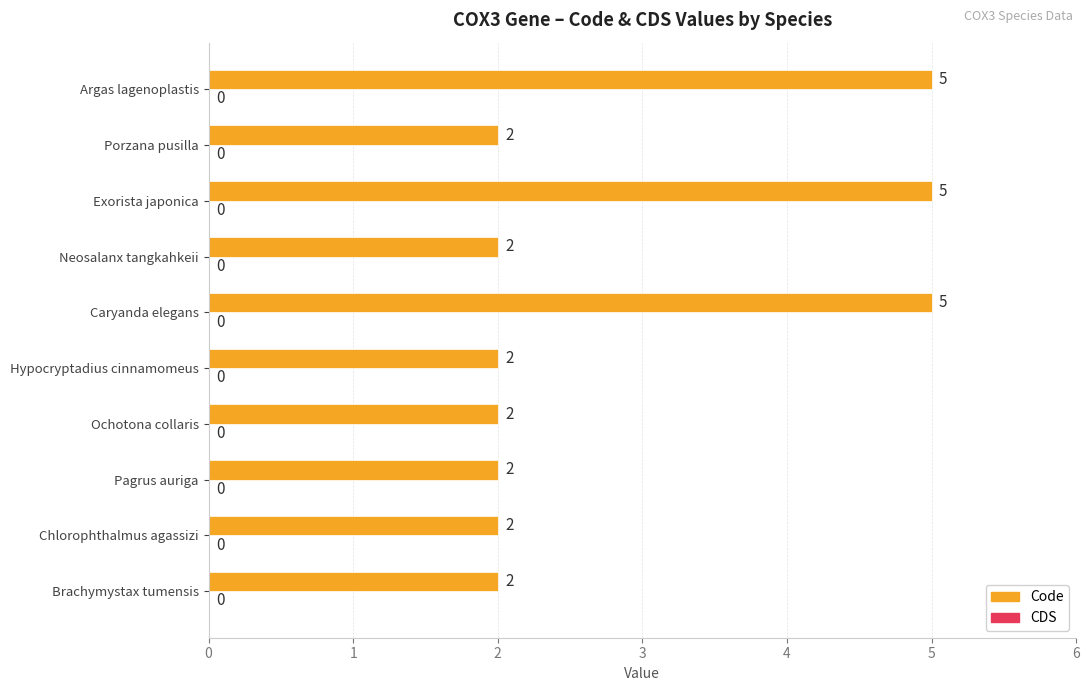

True or false: the data shows 3 at Exorista japonica.

False